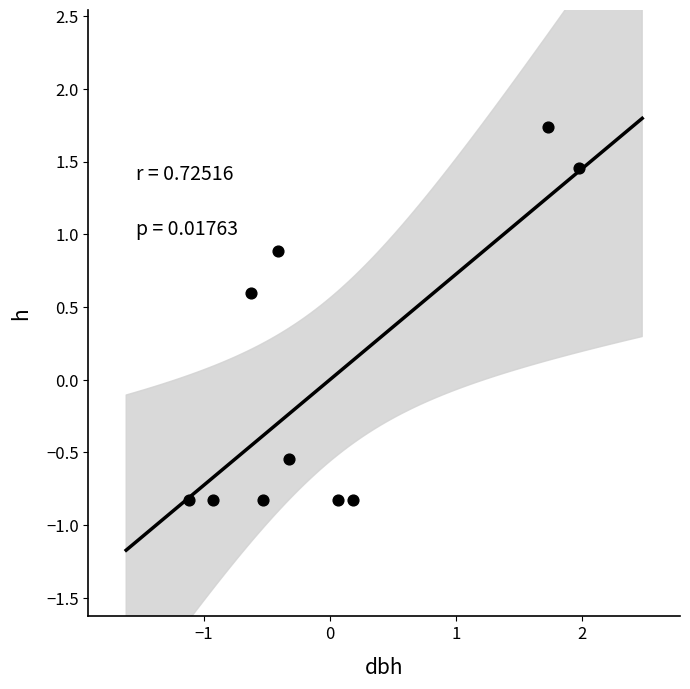

What is the range of Y values (max minus min)?

2.6